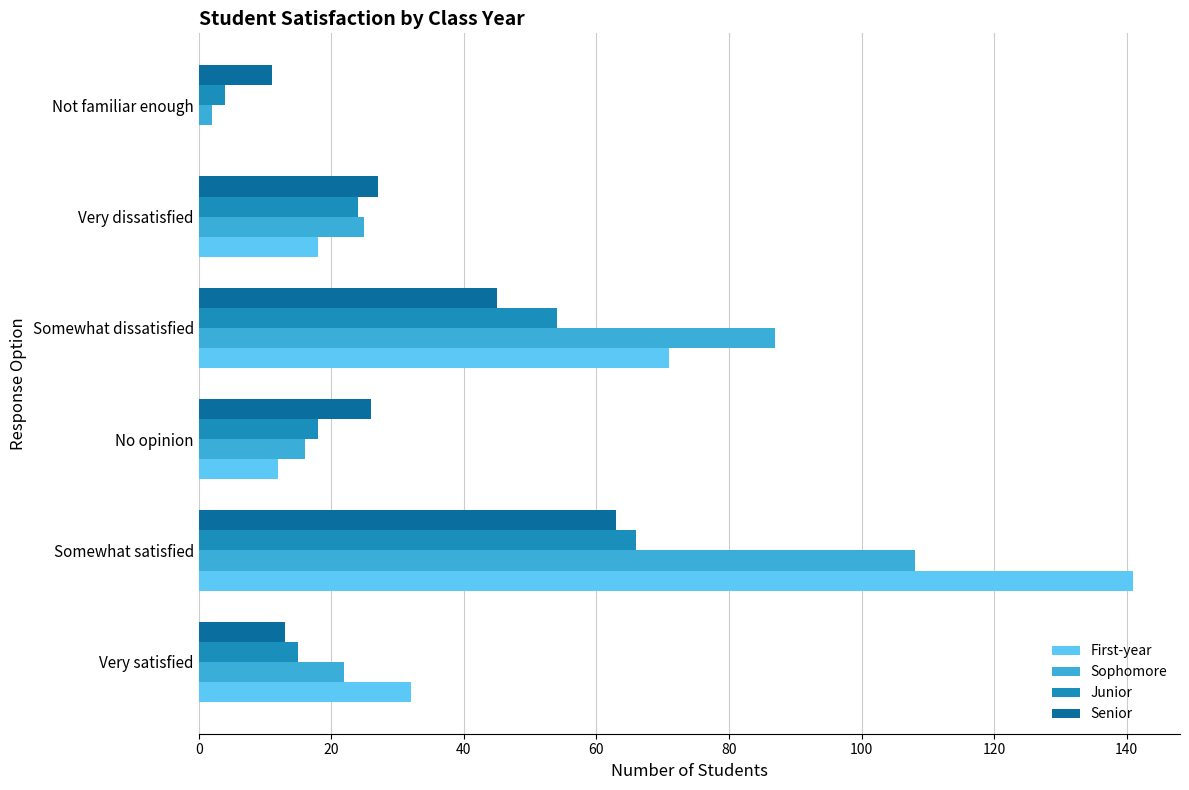

How many positive values does the First-year series have?

5